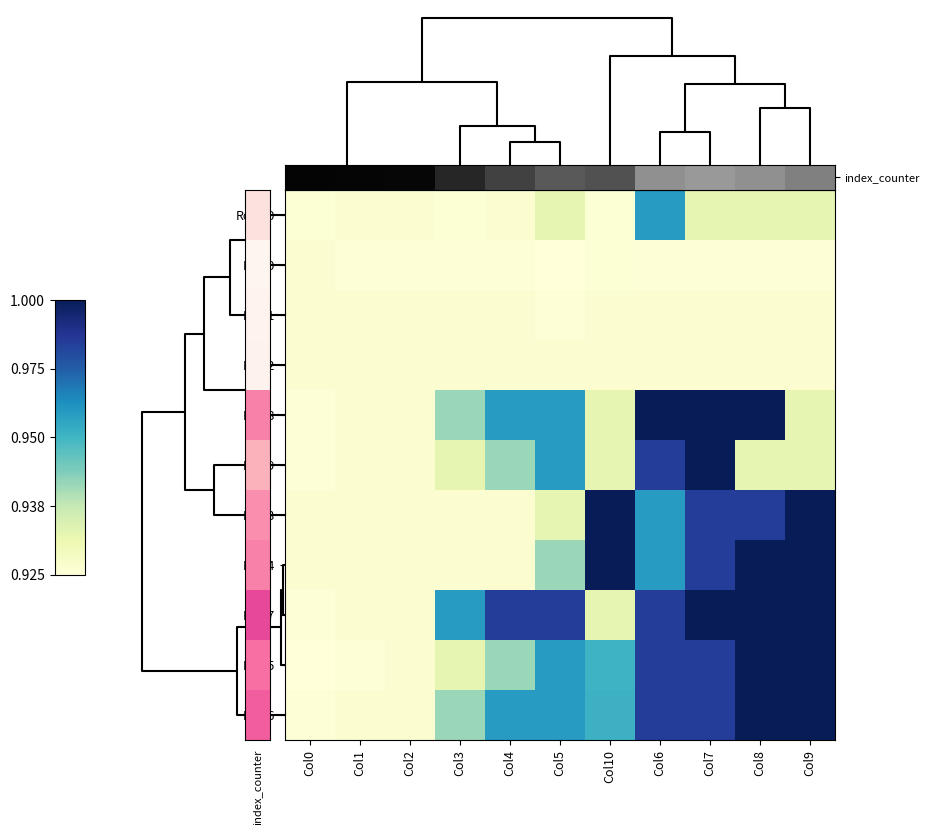

Which series has the widest spread of values?

Row5